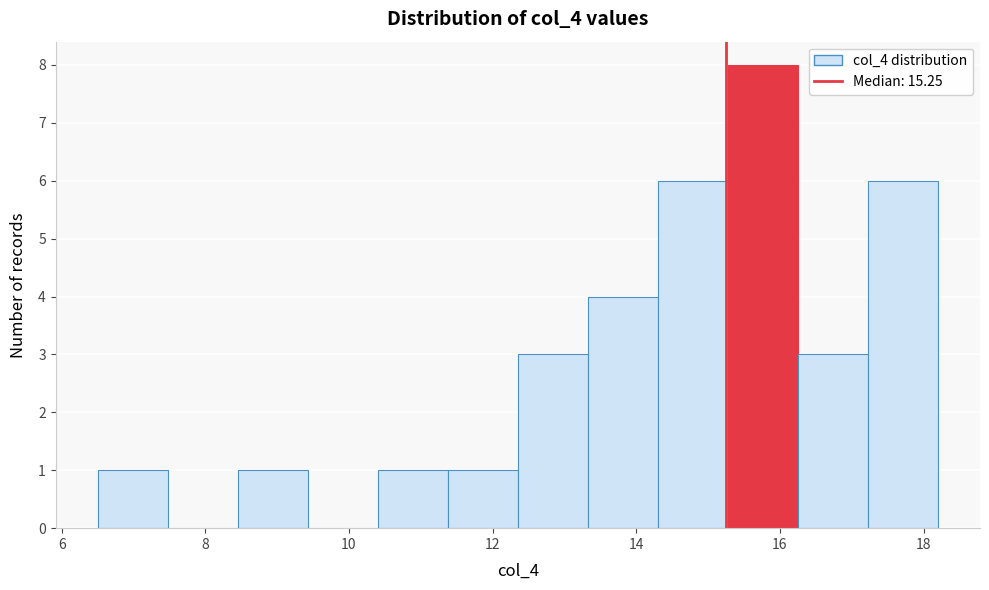

What is the height of the bar covering 17.2 to 18.2 on the x-axis? Neither the bar edges nor the heights are printed on the chart, so give them approximately, as read against the axes.

6